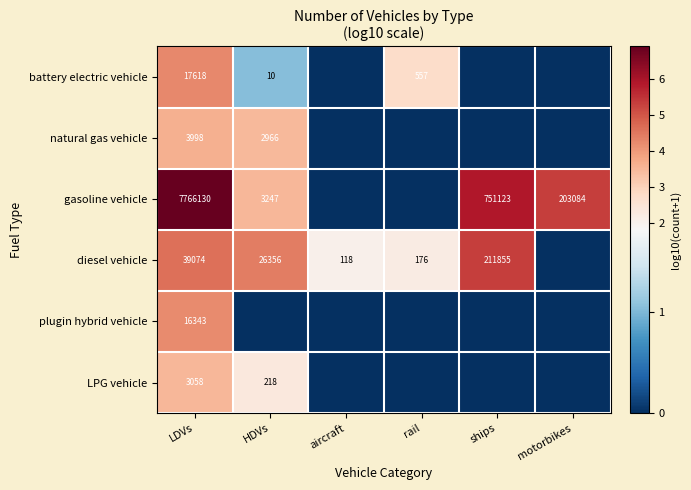

Is it true that battery electric vehicle equals 17618 at LDVs?

True